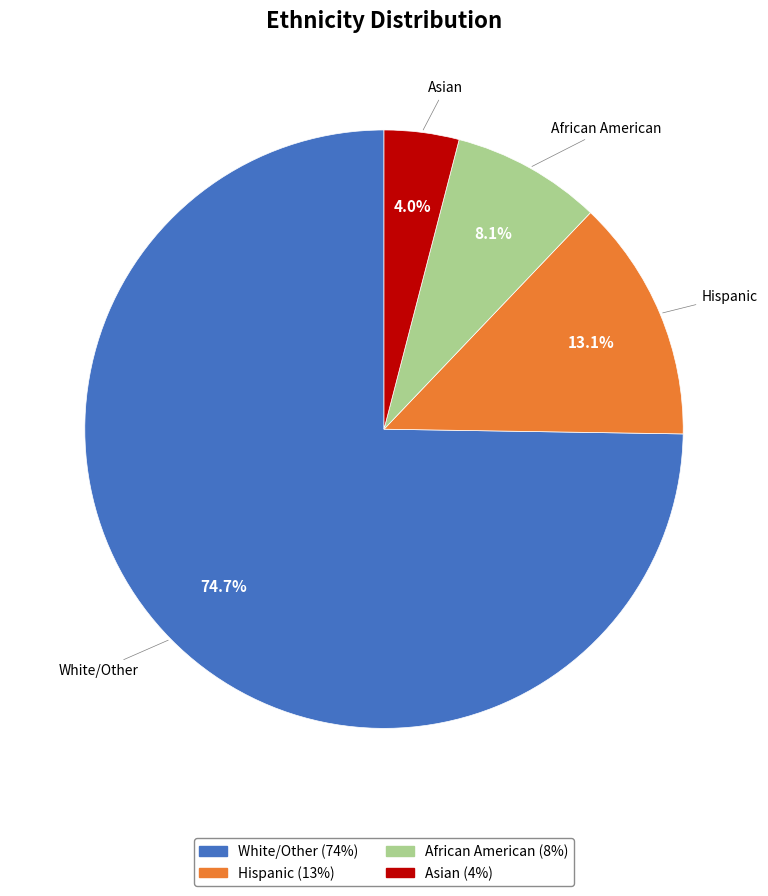

To the nearest percent, what is the combined percentage of Hispanic and African American?

21%